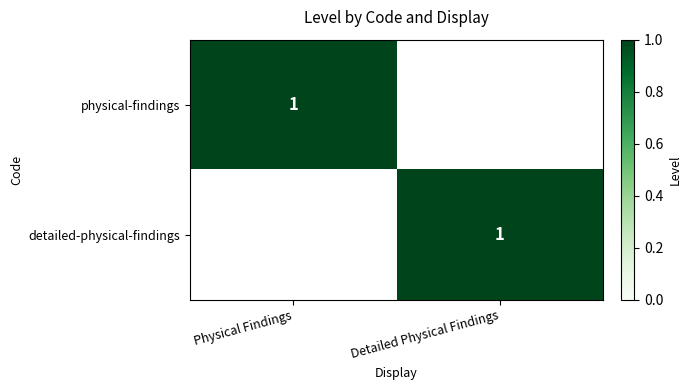

How many series are shown in this chart?

2